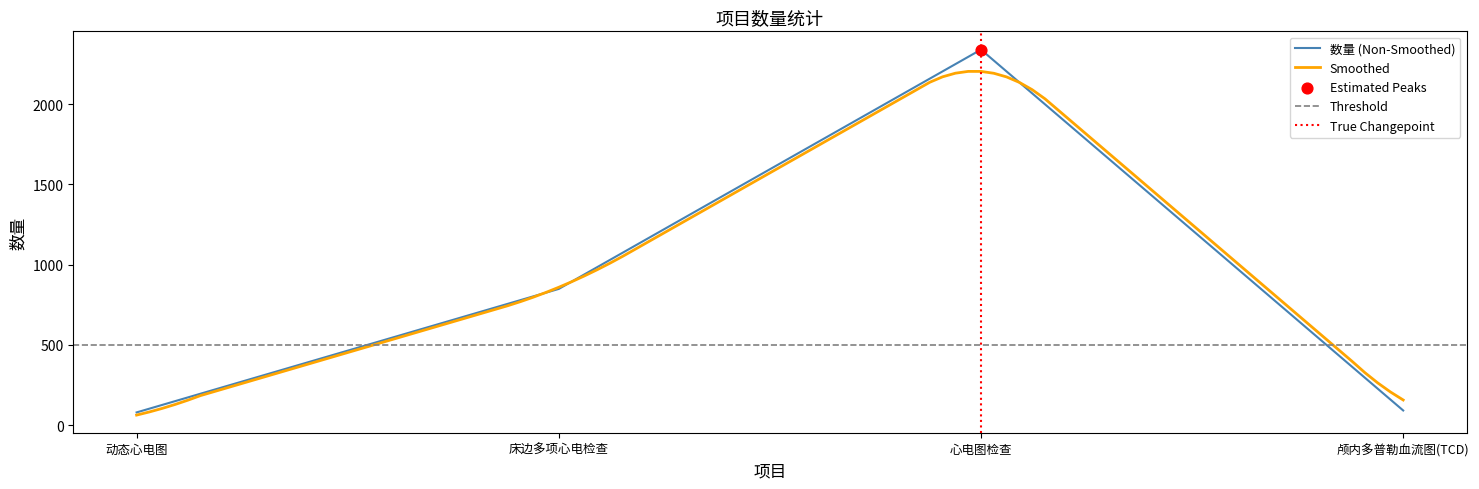

What is the change in value from 床边多项心电检查 to 颅内多普勒血流图(TCD)?

-757